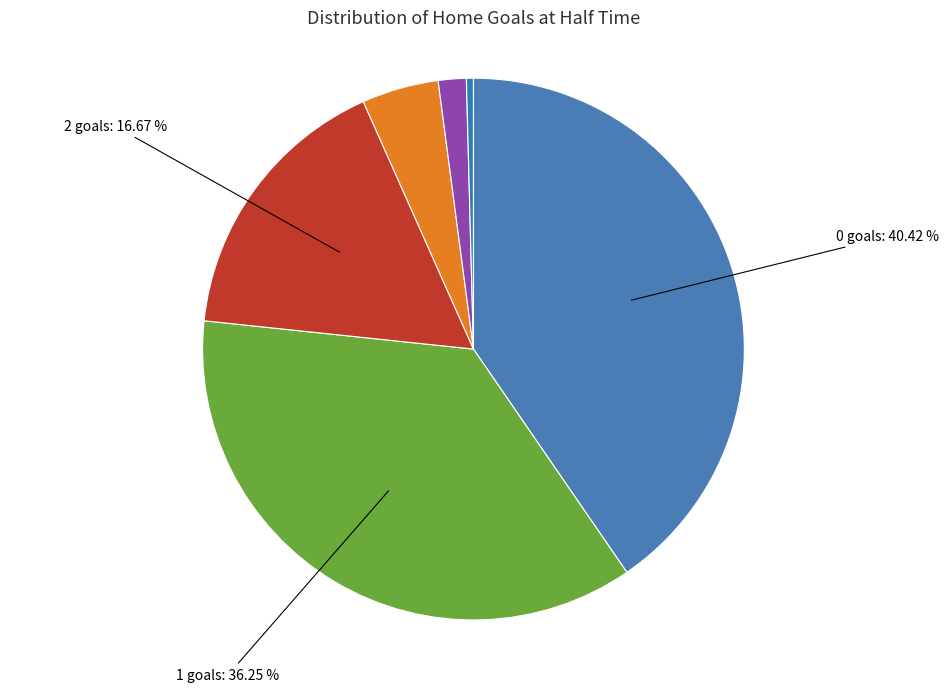

True or false: 0 accounts for 51% of the total.

False